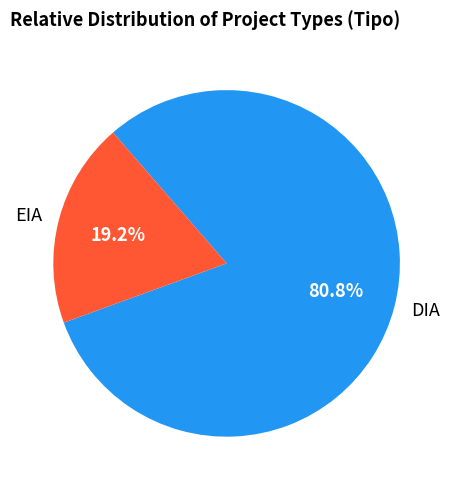

To the nearest percent, what is the combined percentage of EIA and DIA?

100%